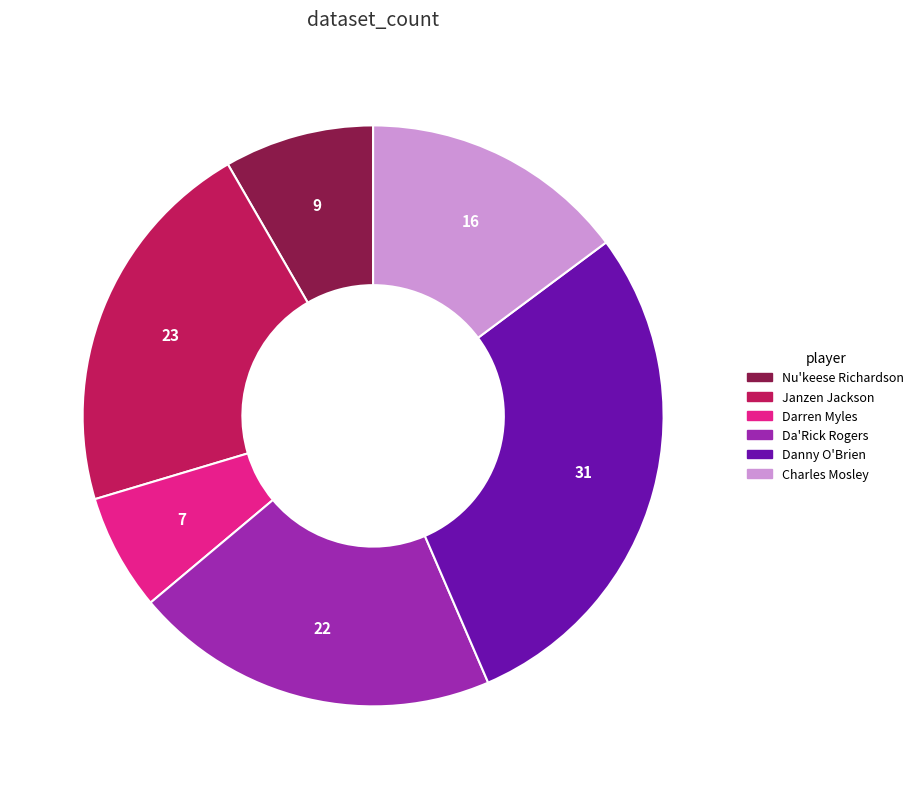

What is the ratio of the value at Darren Myles to the value at Nu'keese Richardson?

0.8